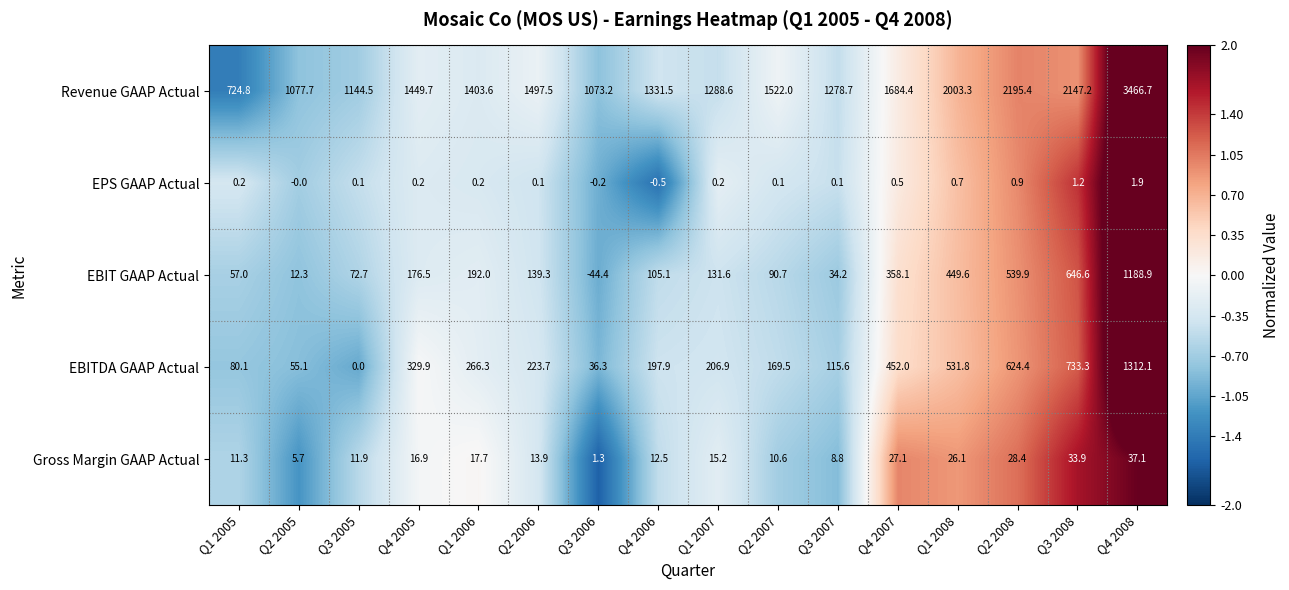

The value of EBIT GAAP Actual at Q1 2005 is 87.2. True or false?

False